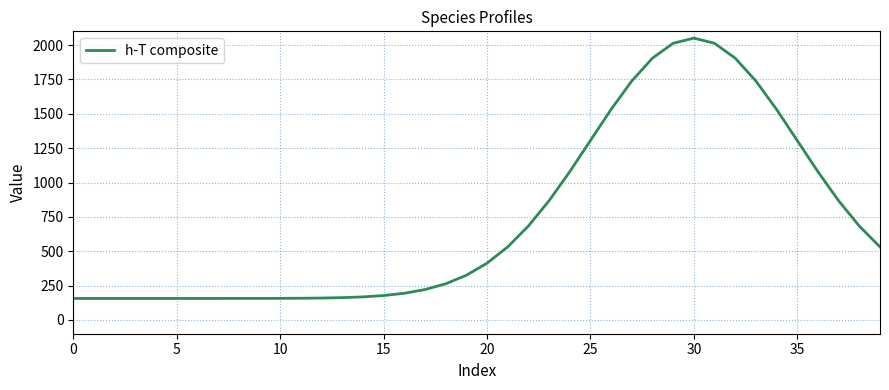

What is the maximum value shown in the chart?

2050.7